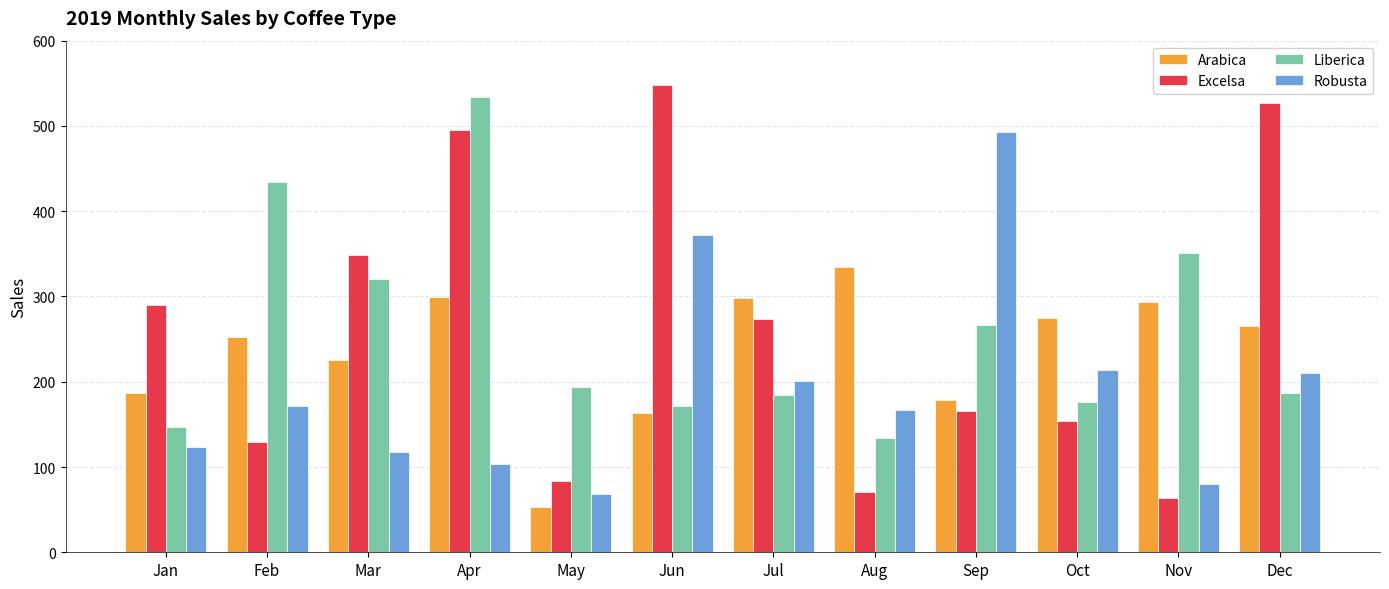

What is the minimum value shown in the chart?

53.7